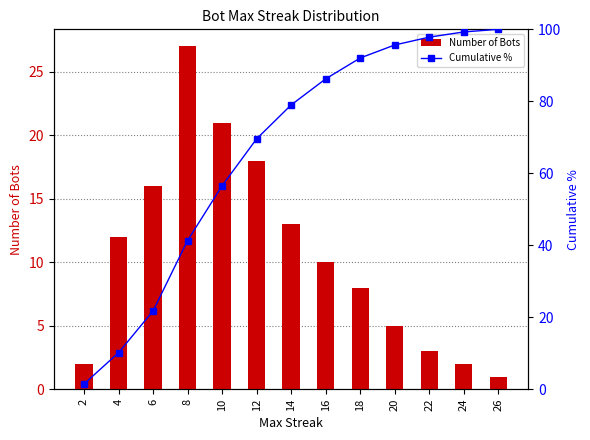

The Number of Bots series shows 17 at 8. True or false?

False